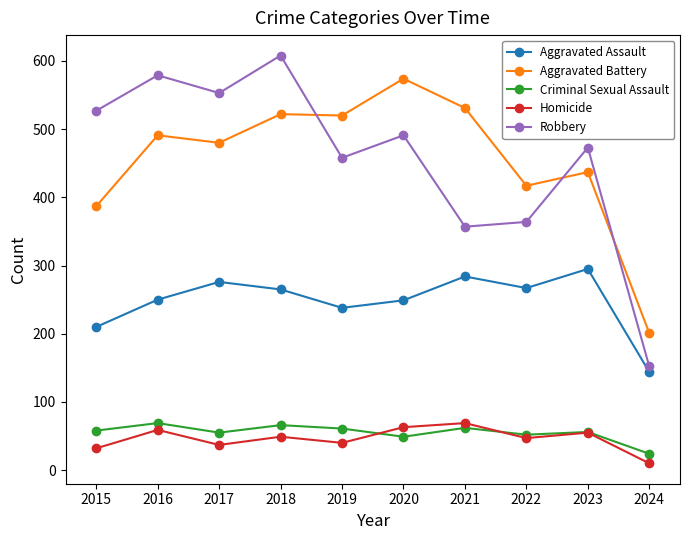

How many lines are shown in the chart?

5